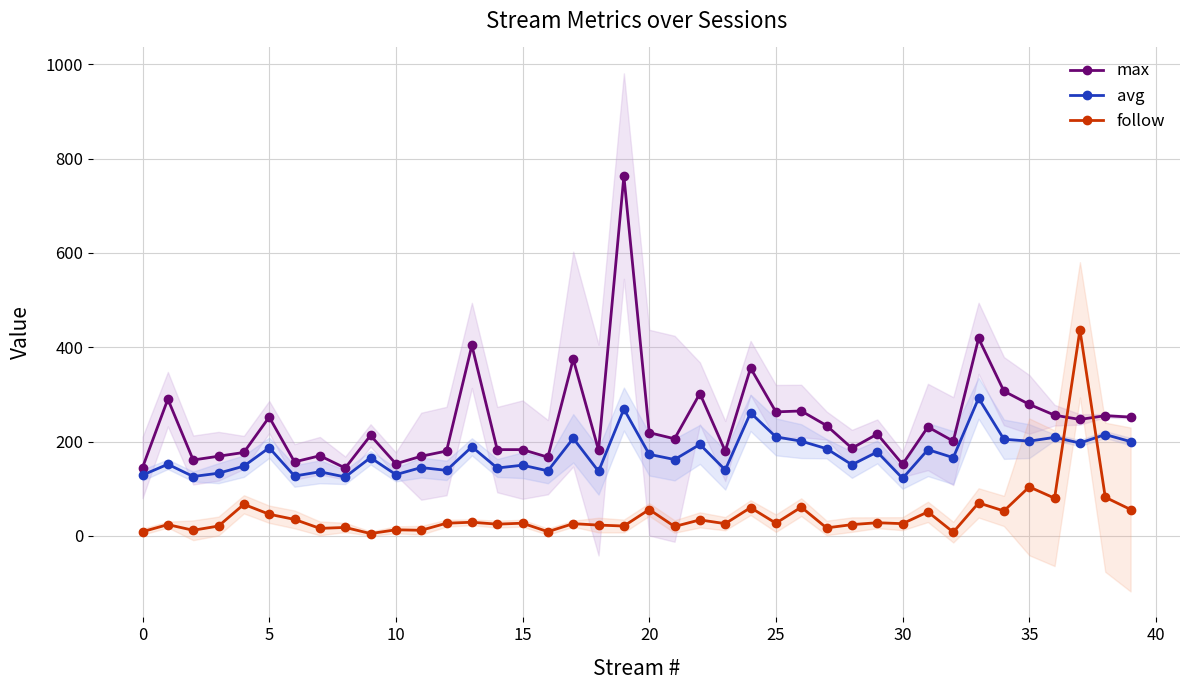

What is the maximum value for follow?

437